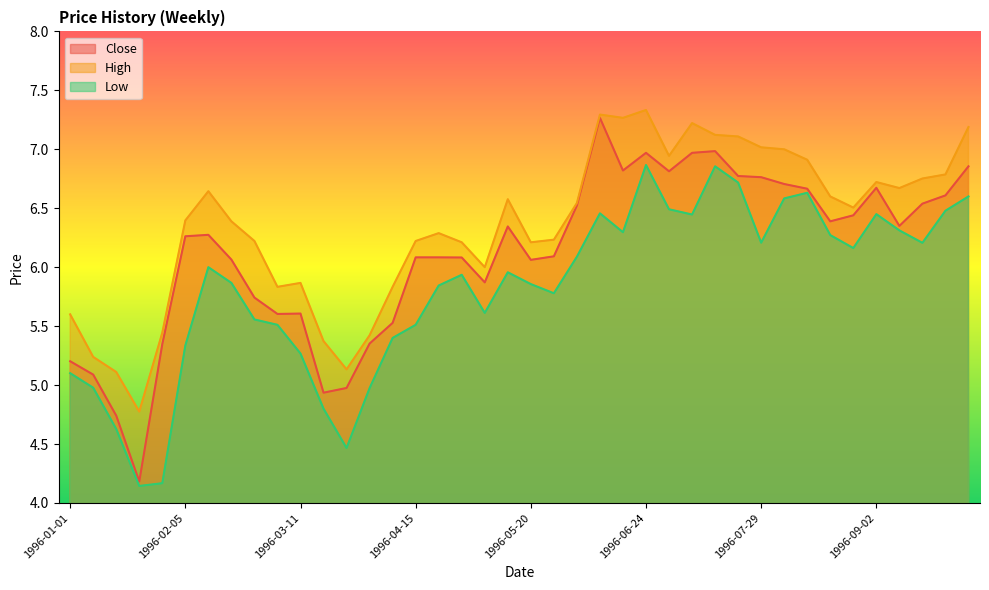

Rank the series by their average value, from lowest to highest.

Low, Close, High